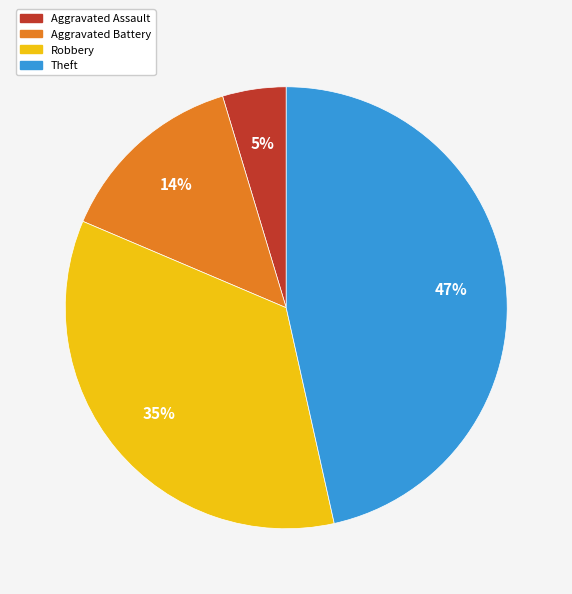

Is Aggravated Battery the majority of the pie?

No